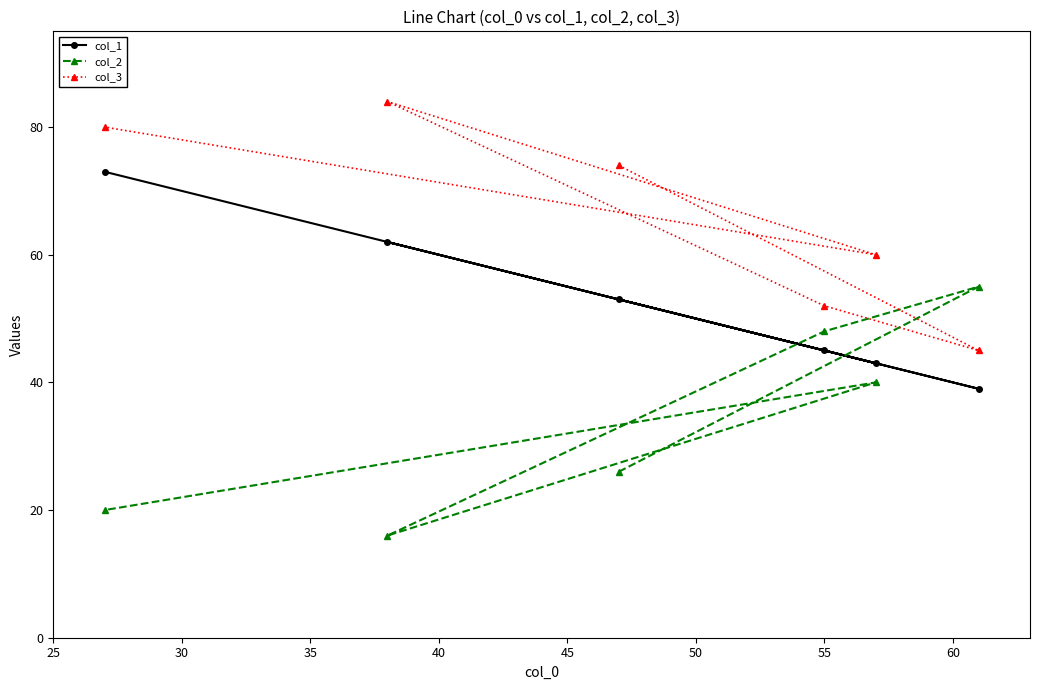

True or false: col_3 and col_1 cross at least once.

False